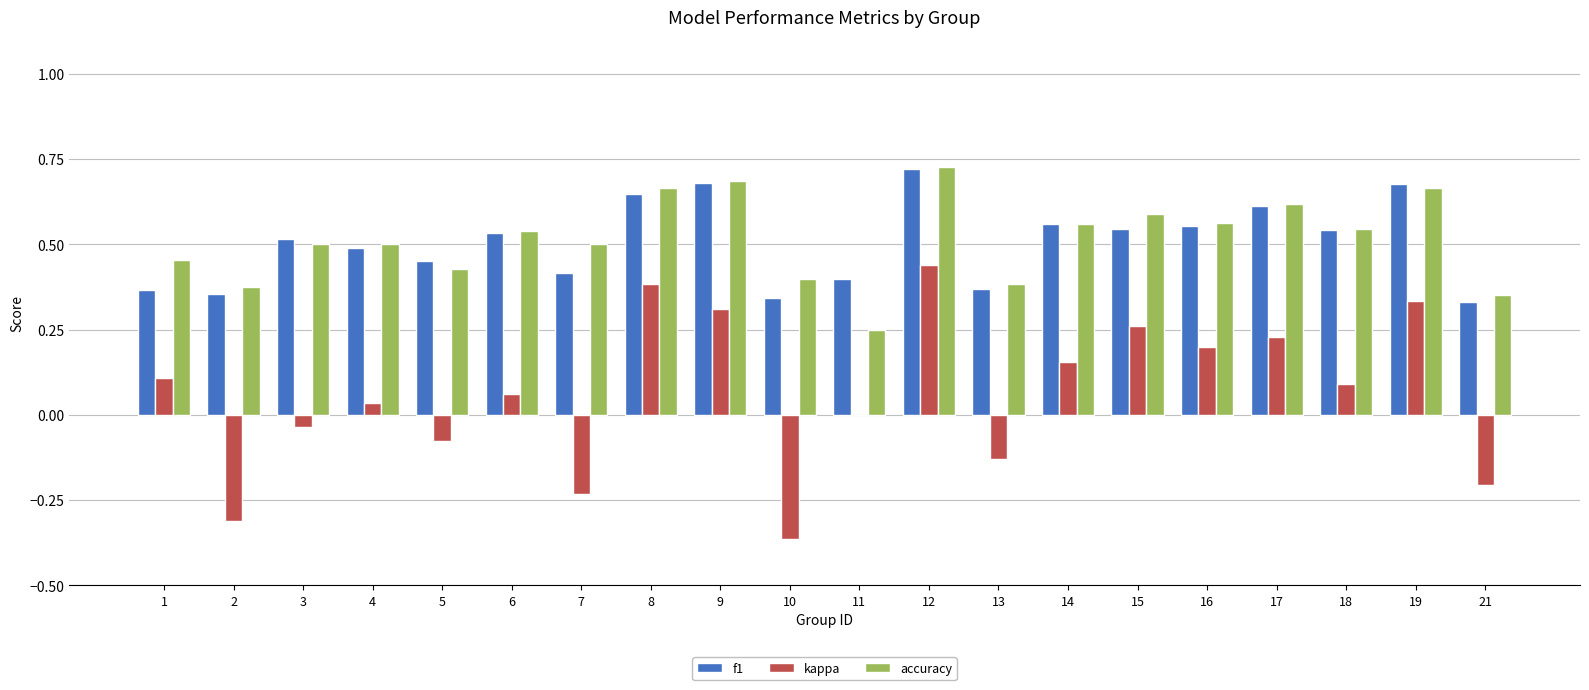

Are the bars horizontal?

No